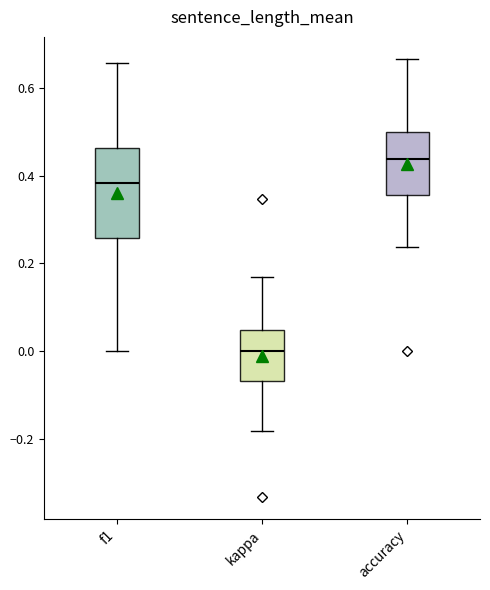

Reading left to right, read every box against the y-axis: the position of its median line, the range the box covers, and the ends of its whiskers. The values are not printed on the chart, so give them approximately, as read against the axis.

f1: median 0.38, box 0.26 to 0.46, whiskers 0.00 to 0.66
kappa: median 0.00, box -0.06 to 0.04, whiskers -0.18 to 0.16
accuracy: median 0.44, box 0.36 to 0.50, whiskers 0.24 to 0.66